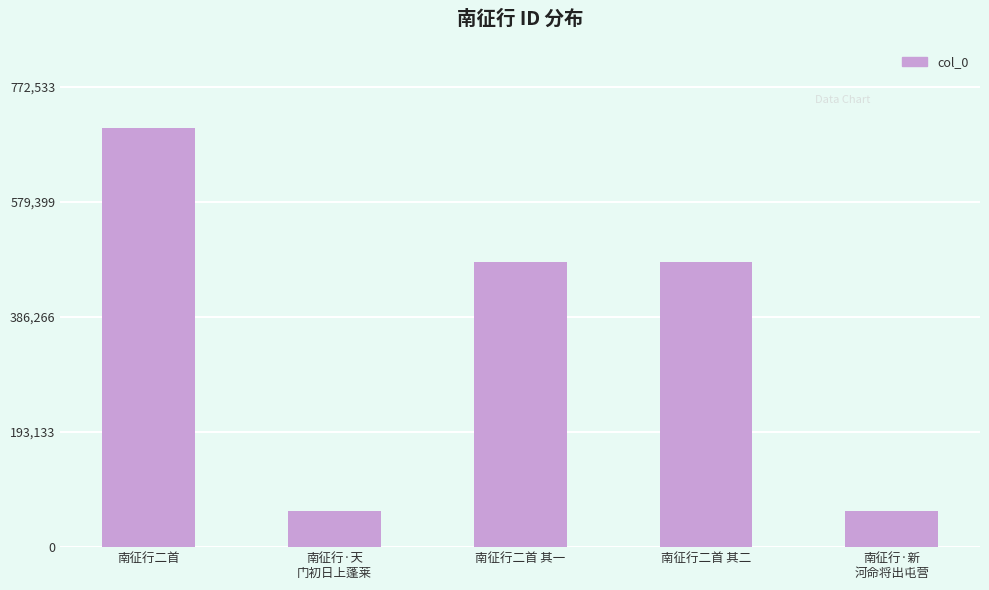

Approximately how many times larger is the value at 南征行二首 其二 compared to 南征行·新
河命将出屯营?

7.9